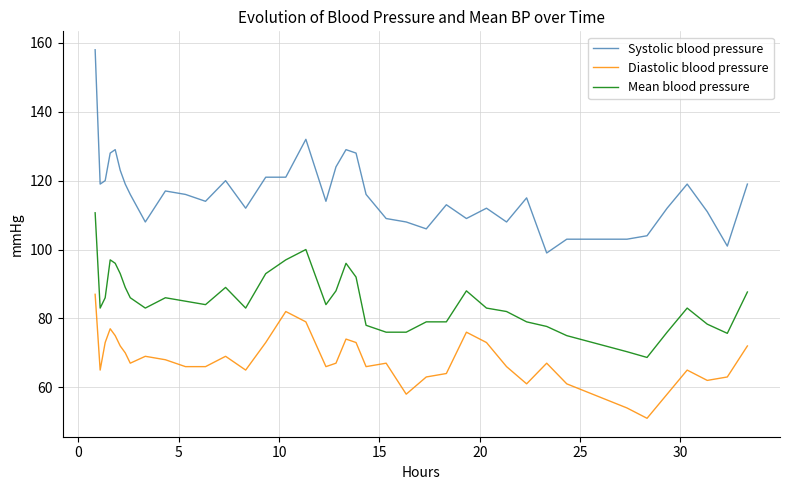

Which series has the largest total across all categories?

Systolic blood pressure